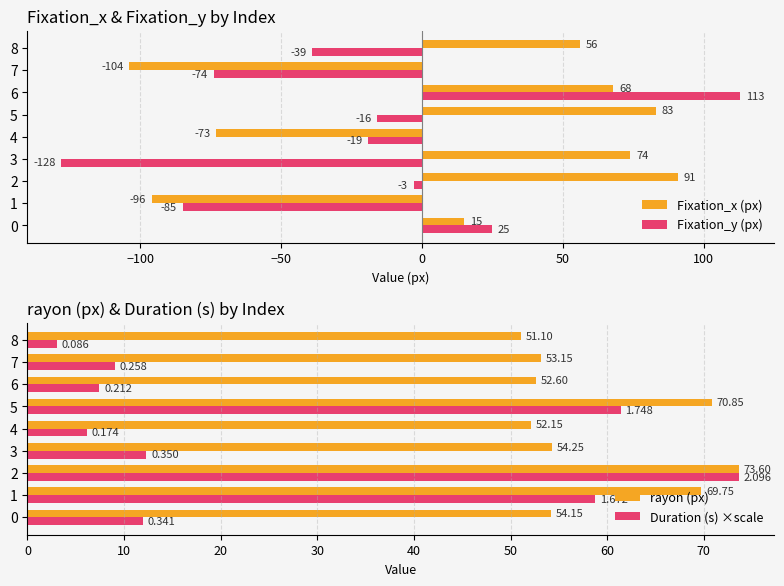

What is the sum of all Fixation_x (px) values?

114